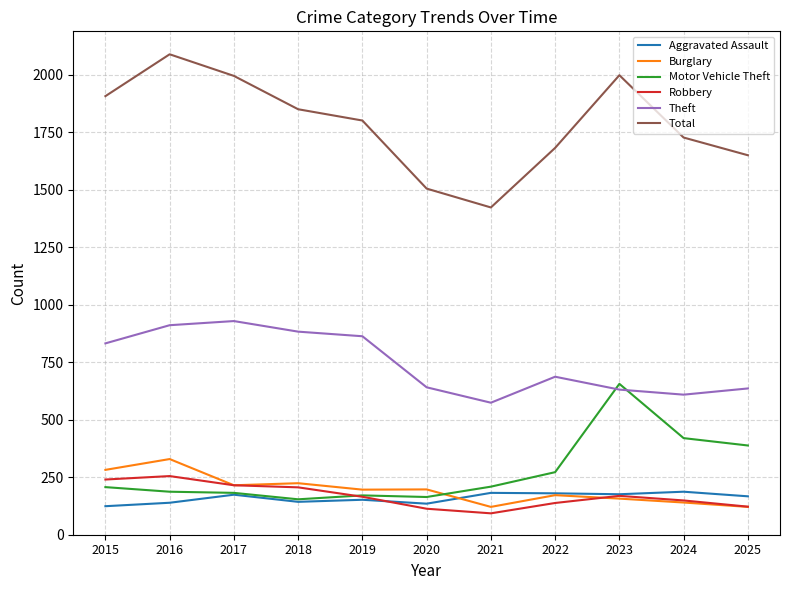

Where is the first local maximum for Total?

2016